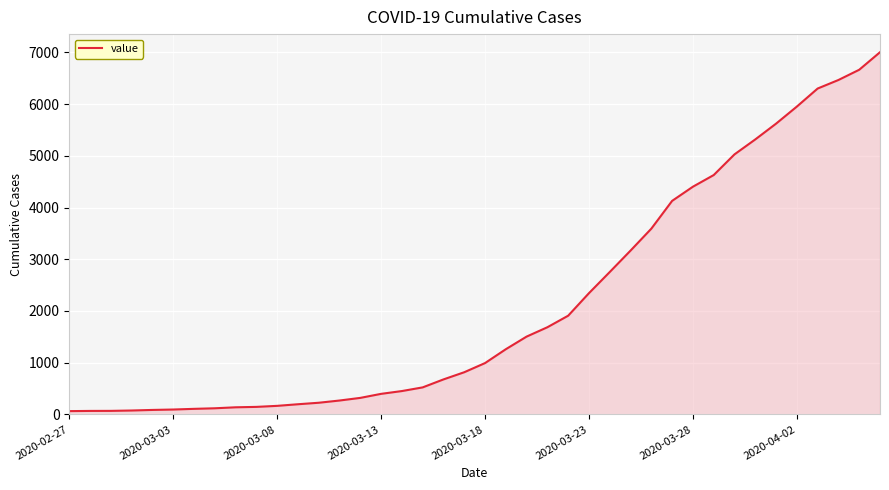

What is the average value?

2144